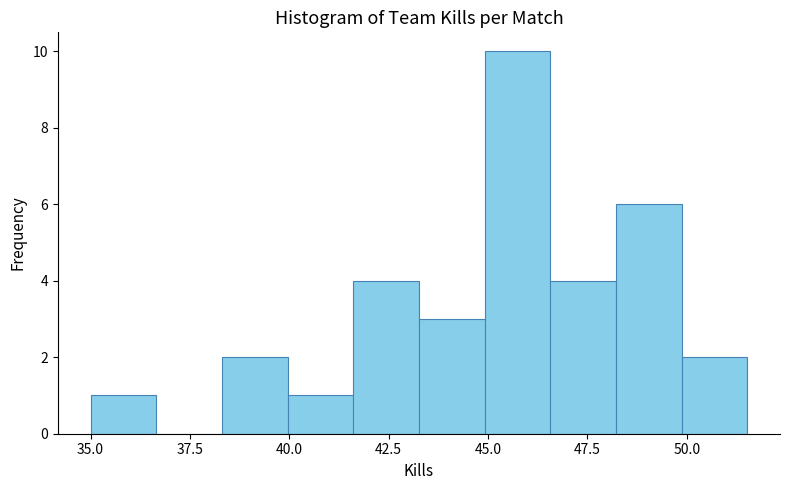

Around what value on the x-axis is the tallest bar? Give the approximate position of its centre, as read against the axis.

45.5